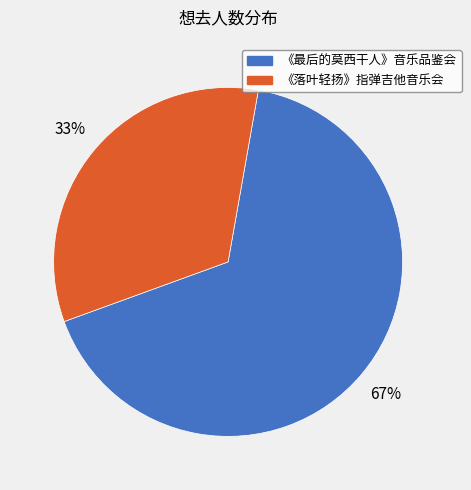

Is there any slice that represents more than half of the pie?

Yes